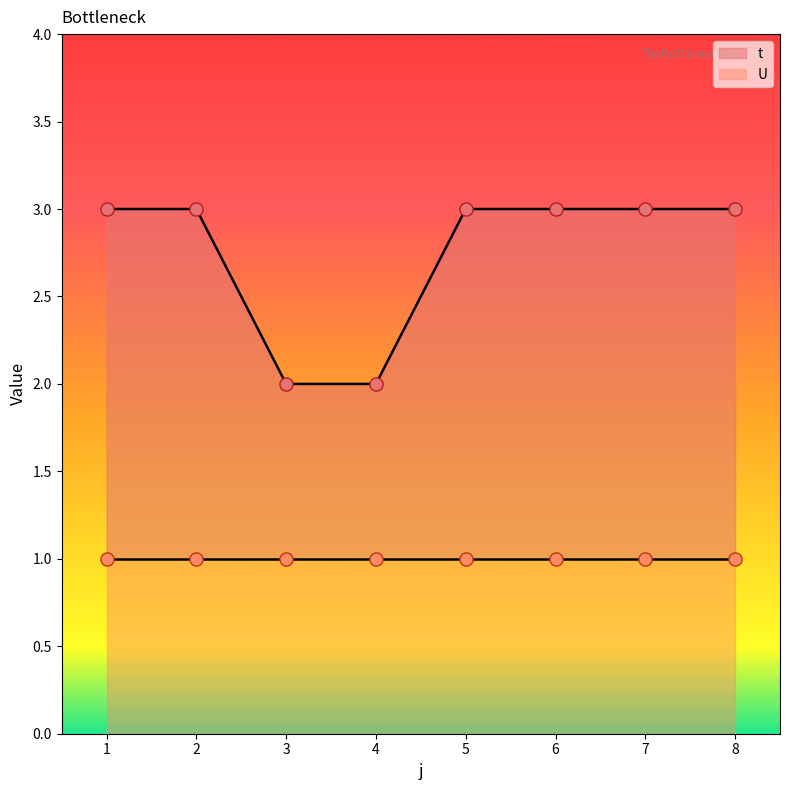

Approximately how many times larger is the value at 1 compared to 3?

1.5